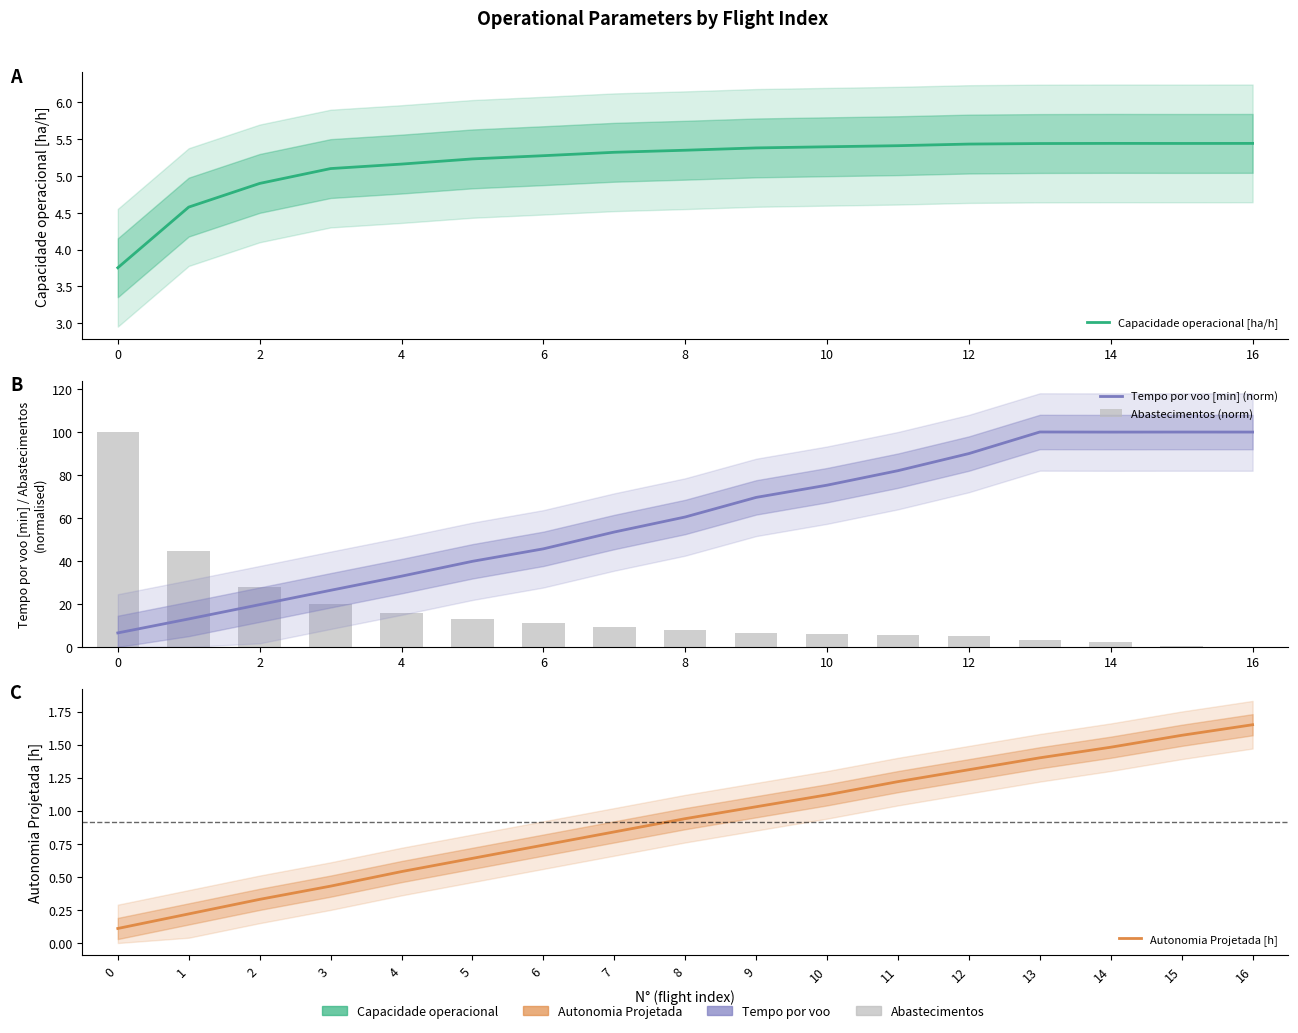

What is the value of the Capacidade operacional [ha/h] bar at the 5th from the left?

5.2